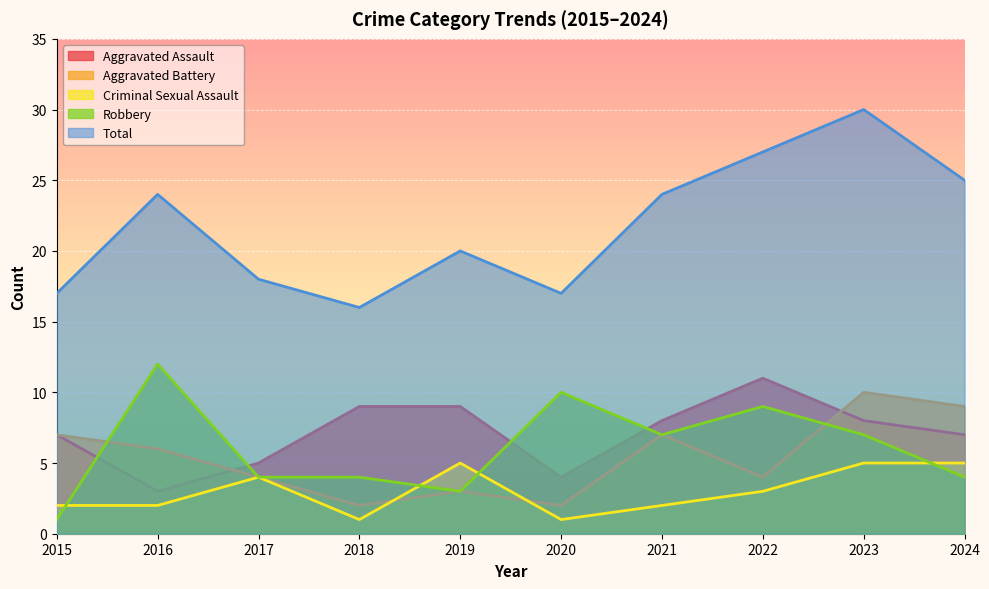

How many categories are shown in the chart?

10